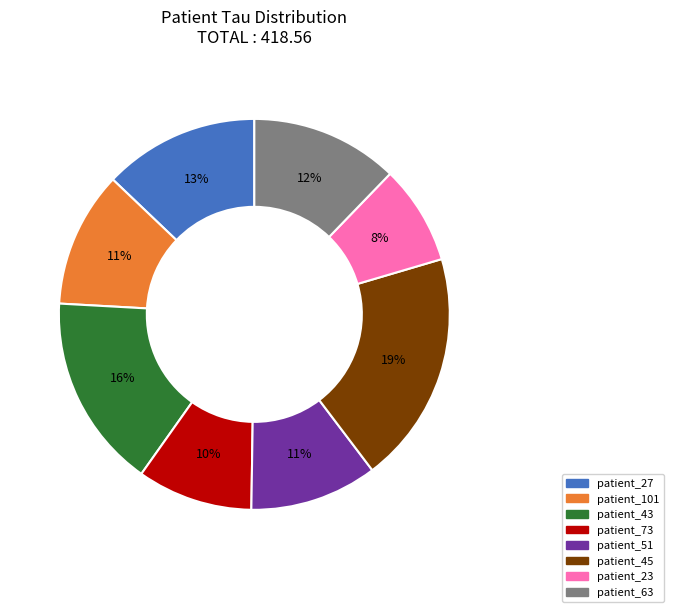

Is there any slice that represents more than half of the pie?

No